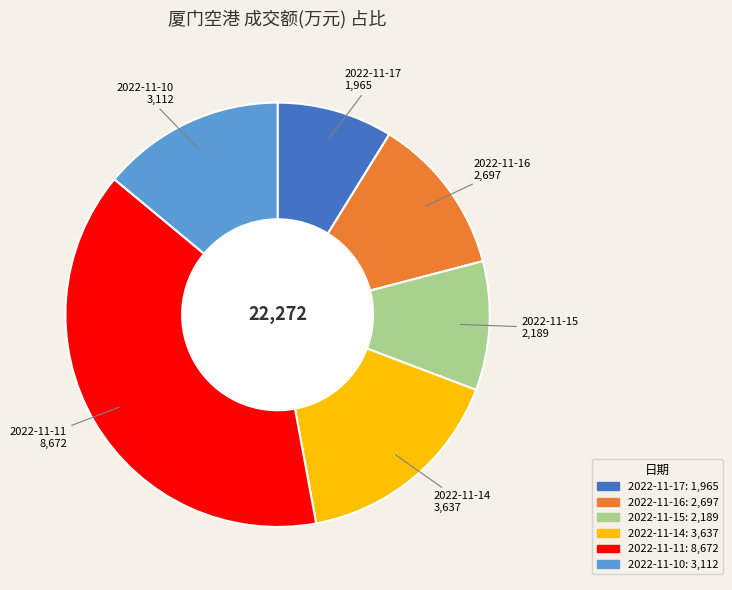

Rank the categories by value from lowest to highest.

2022-11-17, 2022-11-15, 2022-11-16, 2022-11-10, 2022-11-14, 2022-11-11